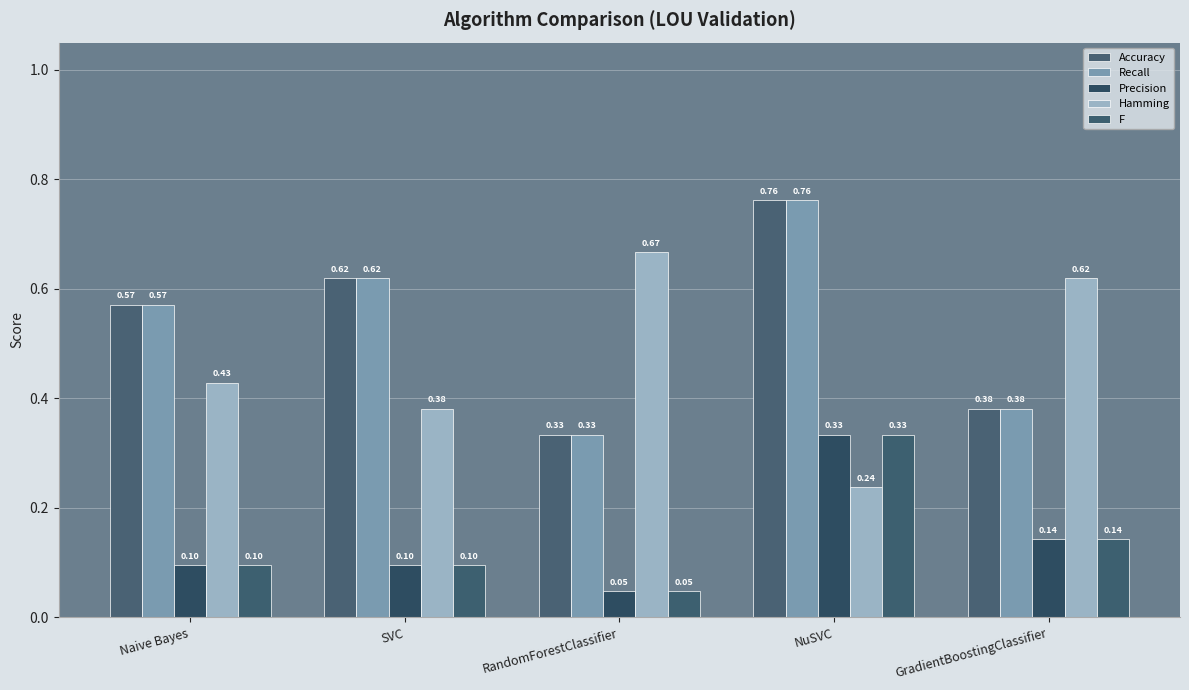

Which category has the highest value in the F series?

NuSVC